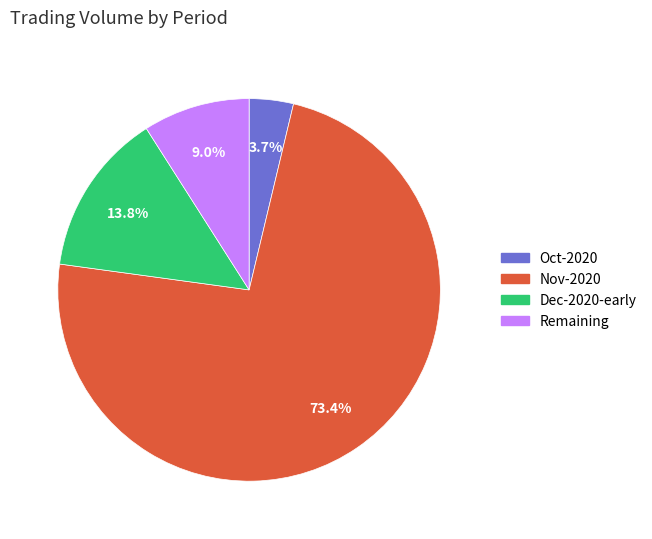

Is there a majority slice in this chart?

Yes